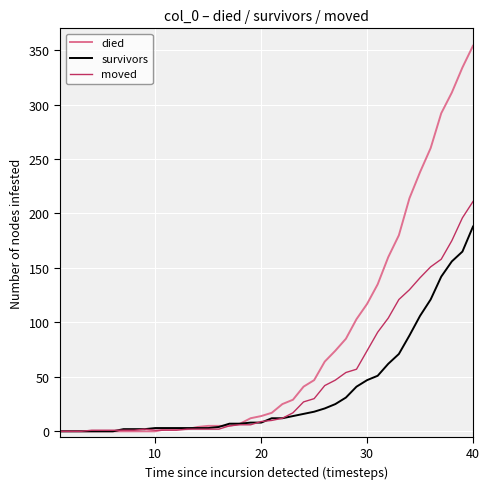

What is the sum of all survivors values?

1445